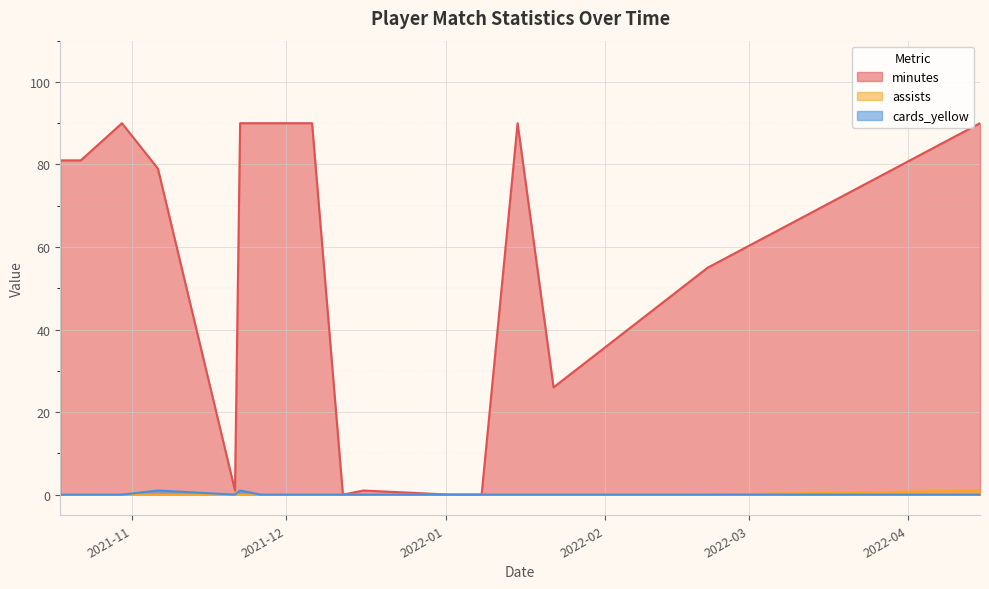

What is the difference between the highest and lowest values at 2021-11-26?

90